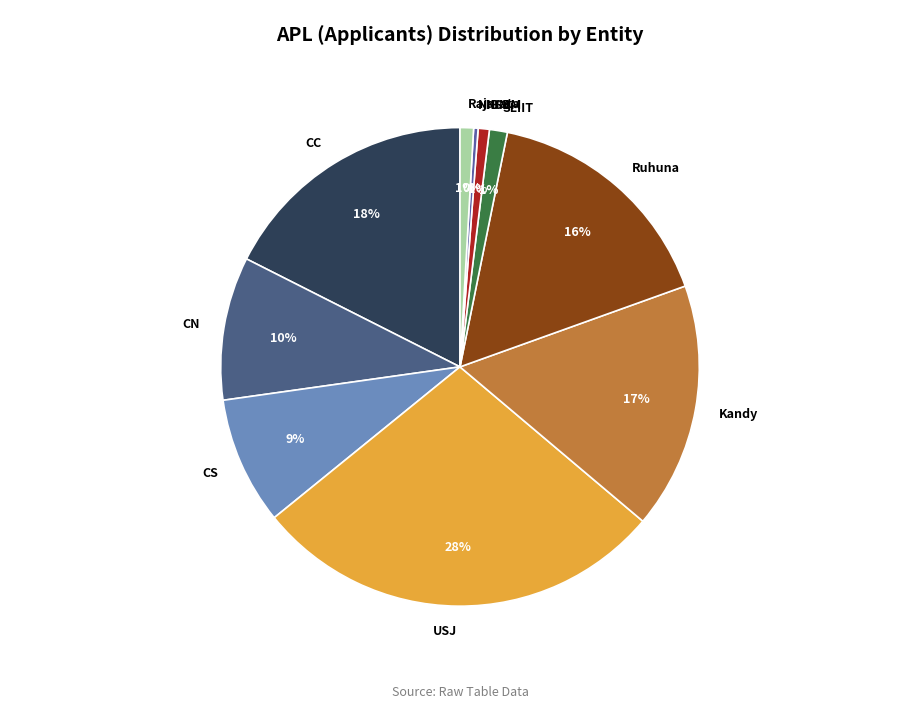

To the nearest percent, what is the difference between the largest and smallest slice percentages?

28%